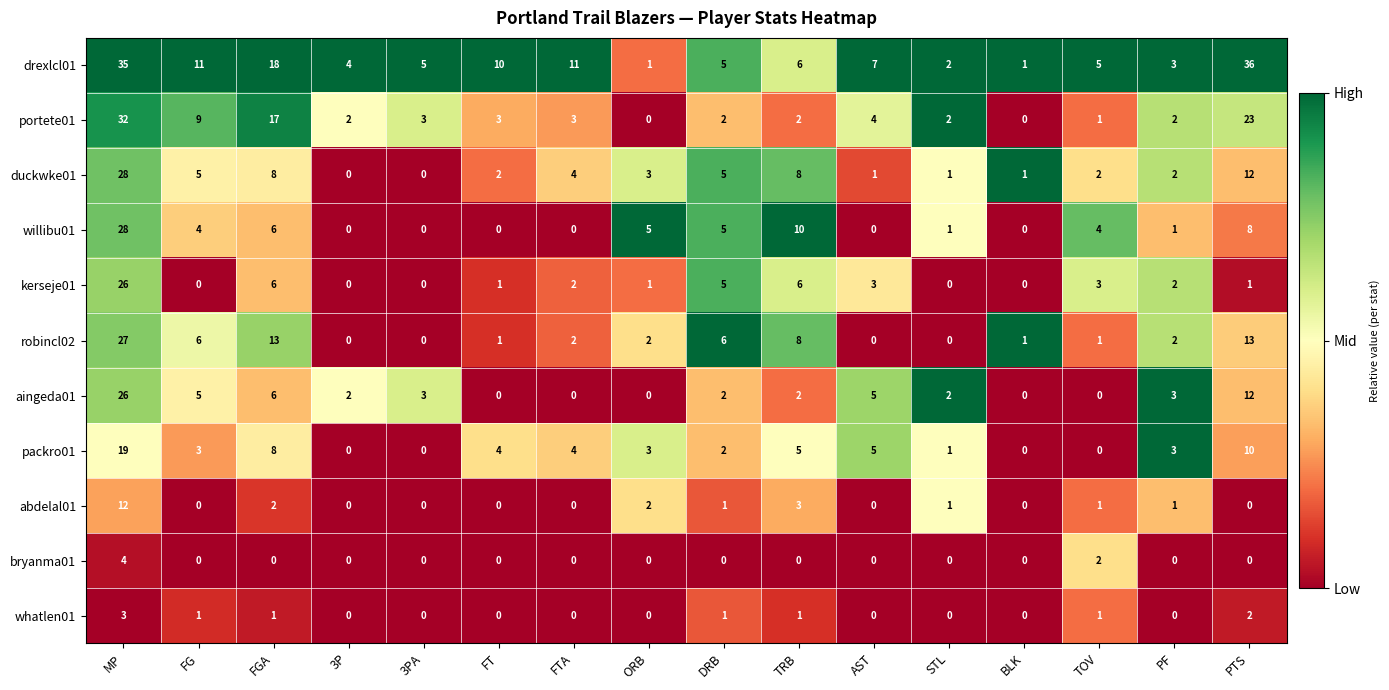

The bryanma01 series shows 0 at STL. True or false?

True